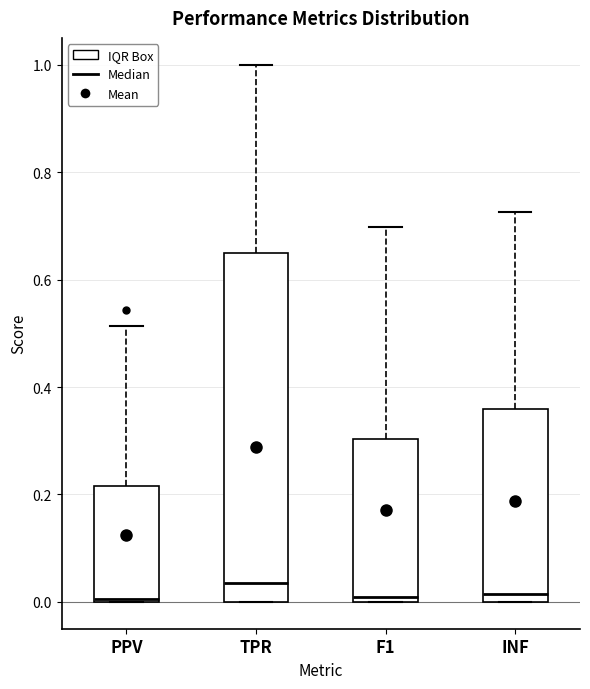

Which box is the tallest, from its lower edge to its upper edge?

TPR